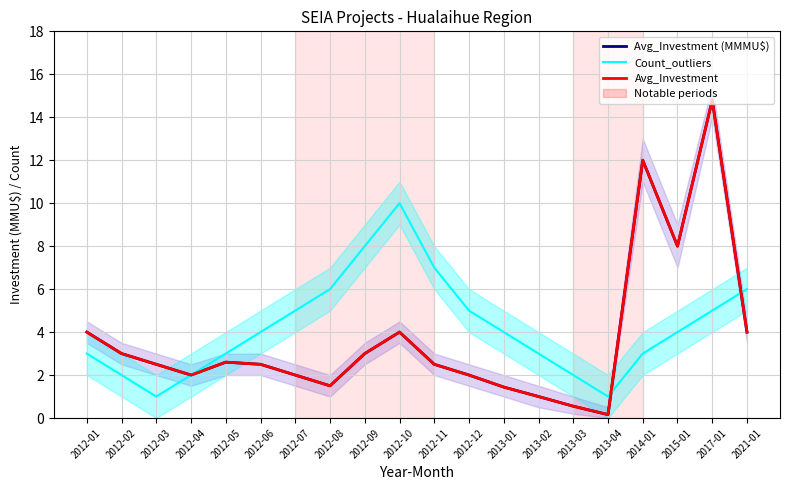

How many interior local peaks does the Avg_Investment series have?

4